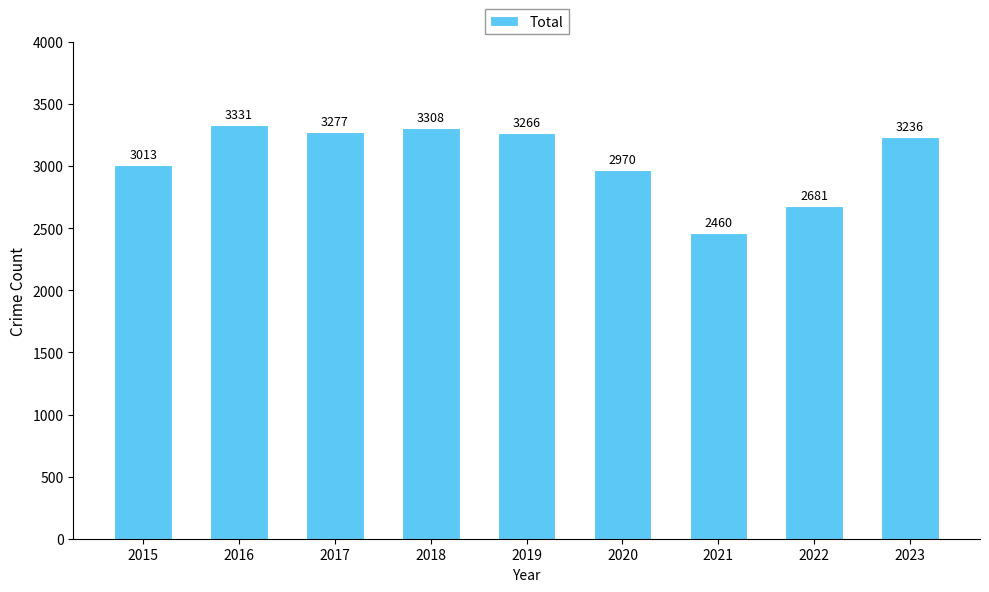

Rank the categories by value from highest to lowest.

2016, 2018, 2017, 2019, 2023, 2015, 2020, 2022, 2021